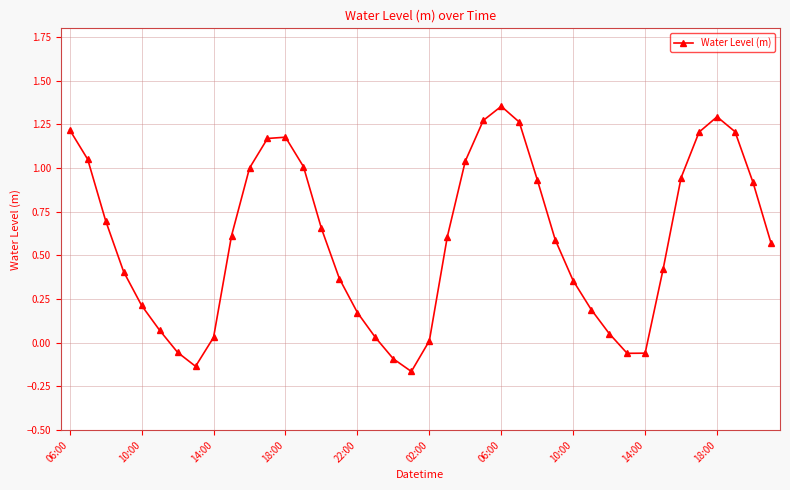

True or false: there are more than 1 points higher than both neighbors.

True